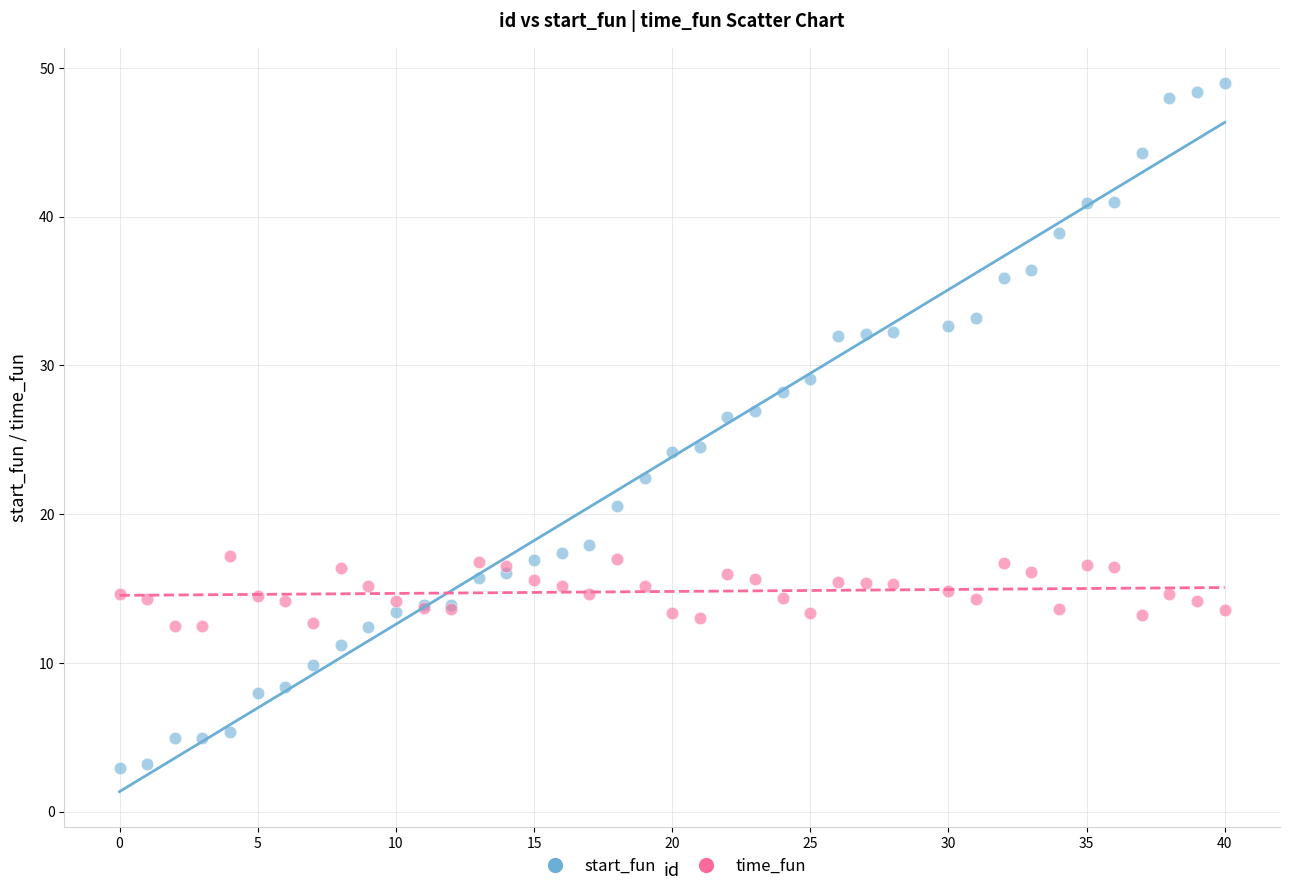

What is the X range (max minus min) for the scatter plot?

40.0